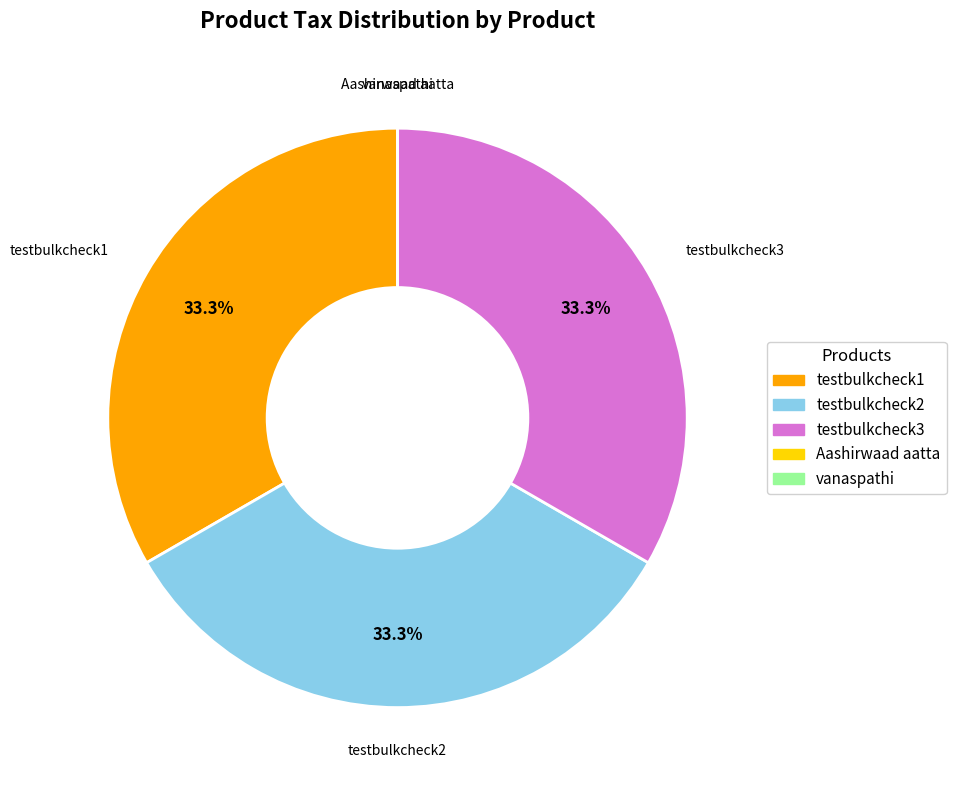

What is the ratio of the value at testbulkcheck1 to the value at testbulkcheck3?

1.0